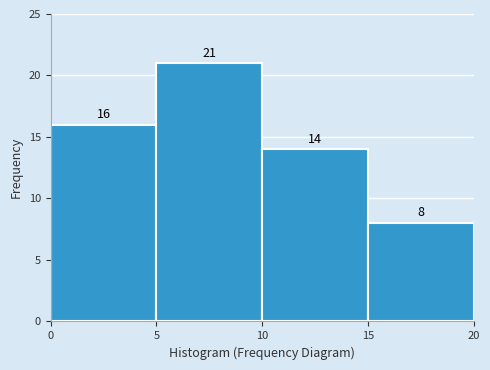

Reading left to right, list every bar in this chart as the range it spans on the x-axis followed by its height.

0 to 5: 16
5 to 10: 21
10 to 15: 14
15 to 20: 8